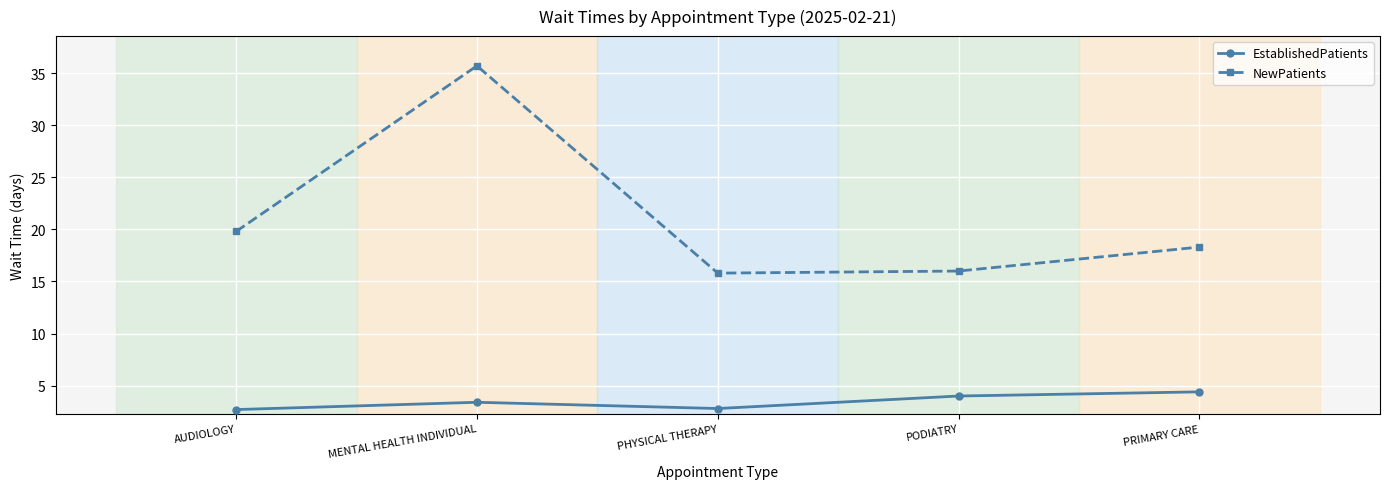

Which series changed the most between PHYSICAL THERAPY and PODIATRY?

EstablishedPatients